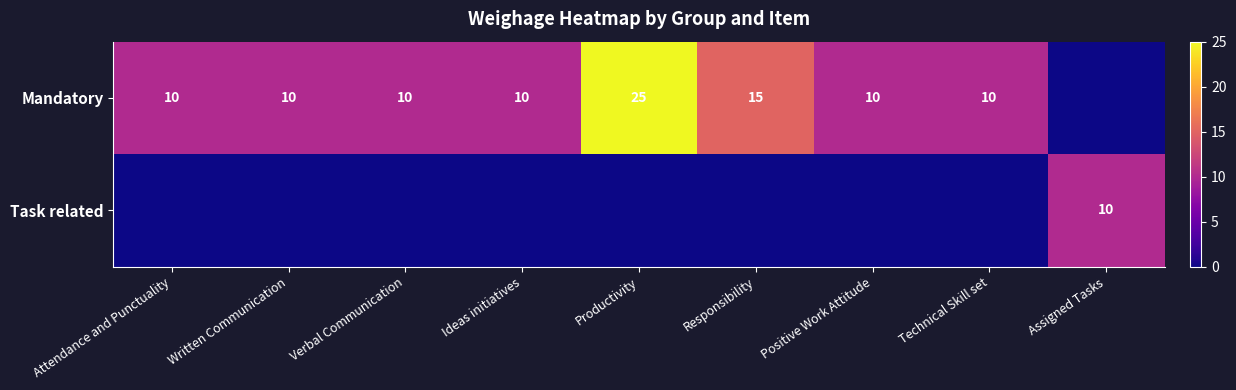

Is it true that Mandatory equals 10 at Positive Work Attitude?

True